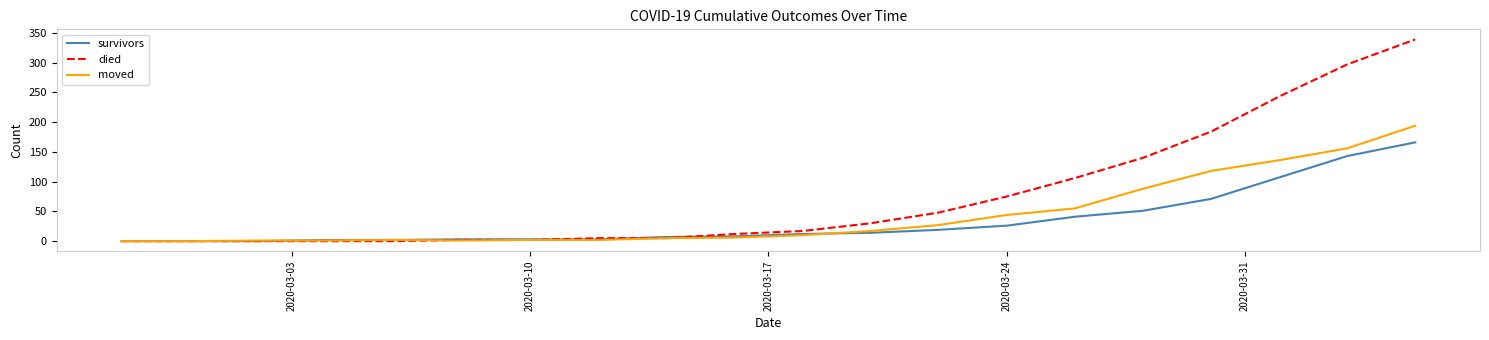

List the series in order of their peak value, lowest first.

survivors, moved, died